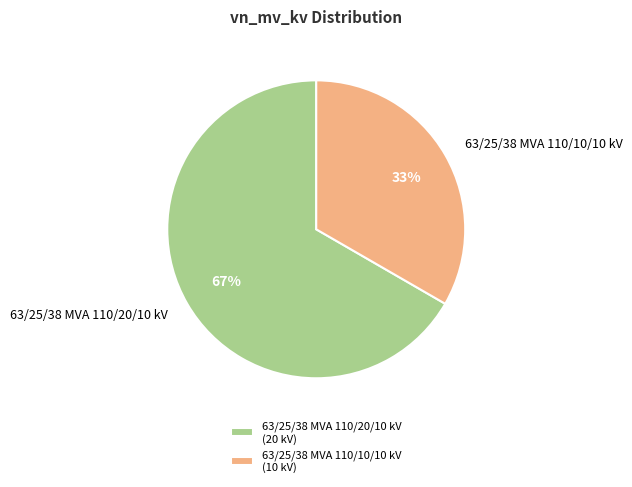

Is the sum of 63/25/38 MVA 110/20/10 kV and 63/25/38 MVA 110/10/10 kV greater than half?

Yes